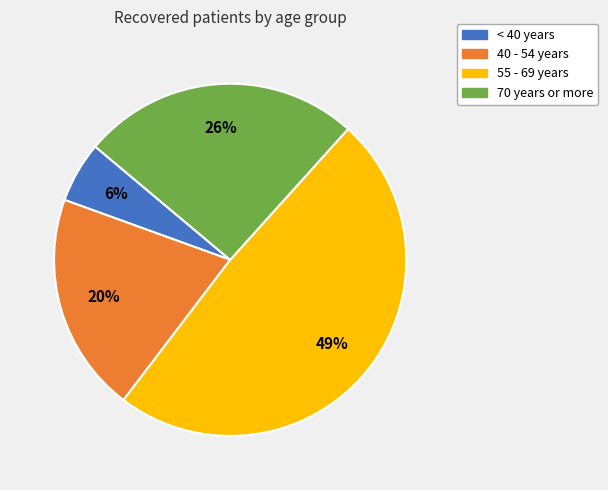

Does any single category account for the majority?

No